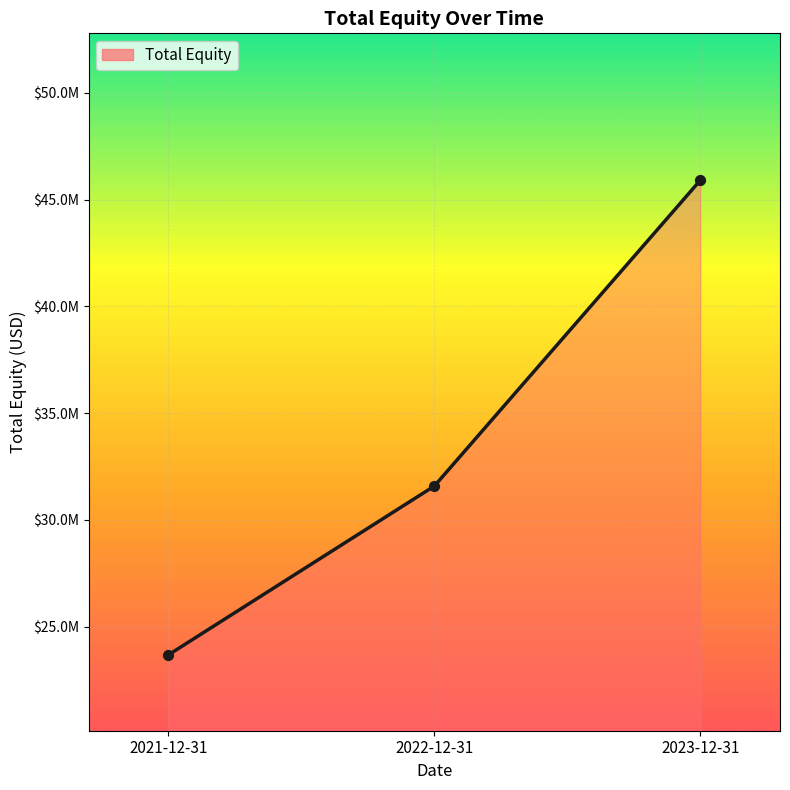

Is this an area chart (filled region under the line)?

Yes